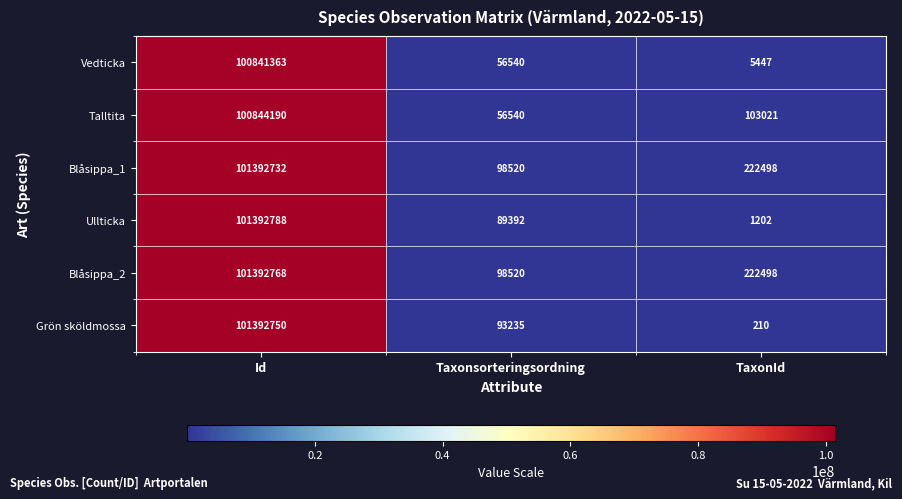

Which series has the largest range (max minus min)?

Grön sköldmossa